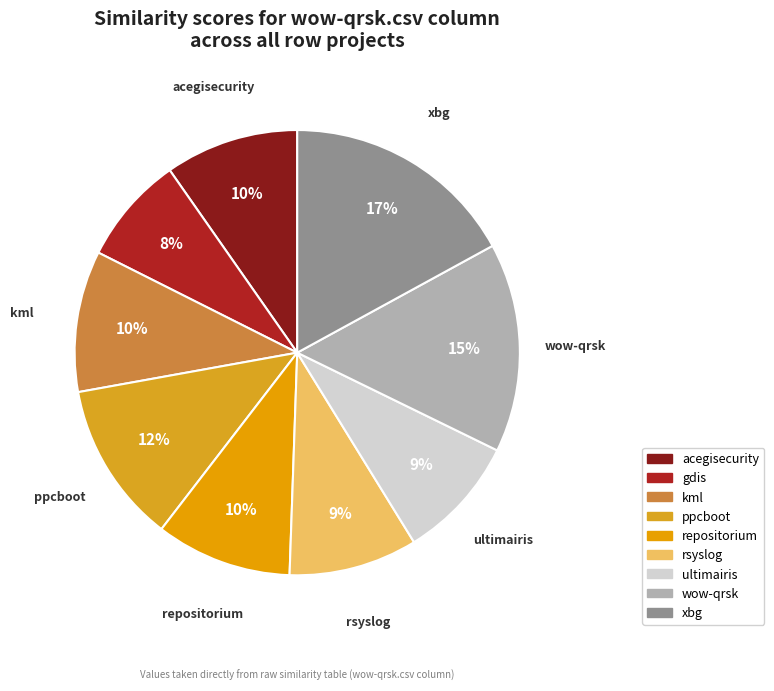

Is there a majority slice in this chart?

No